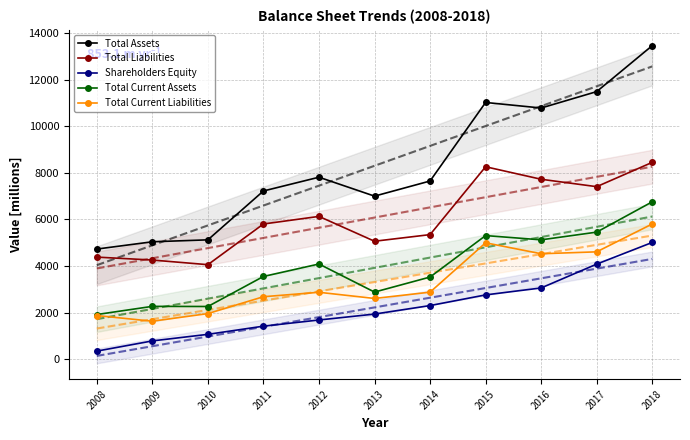

At which label is Total Liabilities closest to 6251?

2012